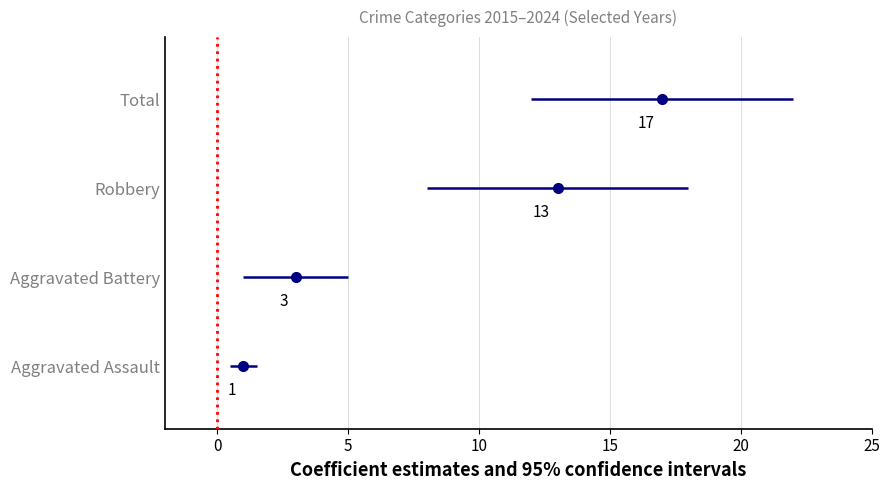

Is the value of Aggravated Battery at −5 greater than the value of Aggravated Assault at −5?

Yes